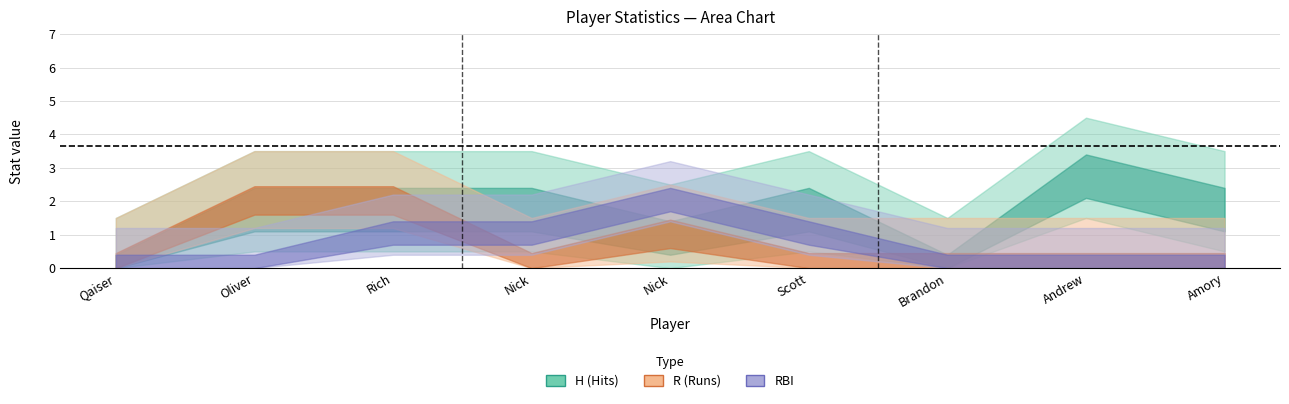

Reading right to left, transcribe all the data shown in this chart.

H: 8=2	7=3	6=0	5=2	4=1	3=2	2=2	1=2	0=0
R: 8=0	7=0	6=0	5=0	4=1	3=0	2=2	1=2	0=0
RBI: 8=0	7=0	6=0	5=1	4=2	3=1	2=1	1=0	0=0
AB: 8=4	7=4	6=4	5=4	4=3	3=4	2=3	1=3	0=4
2B: 8=0	7=0	6=0	5=0	4=1	3=0	2=0	1=0	0=0
3B: 8=0	7=0	6=0	5=0	4=0	3=0	2=1	1=1	0=0